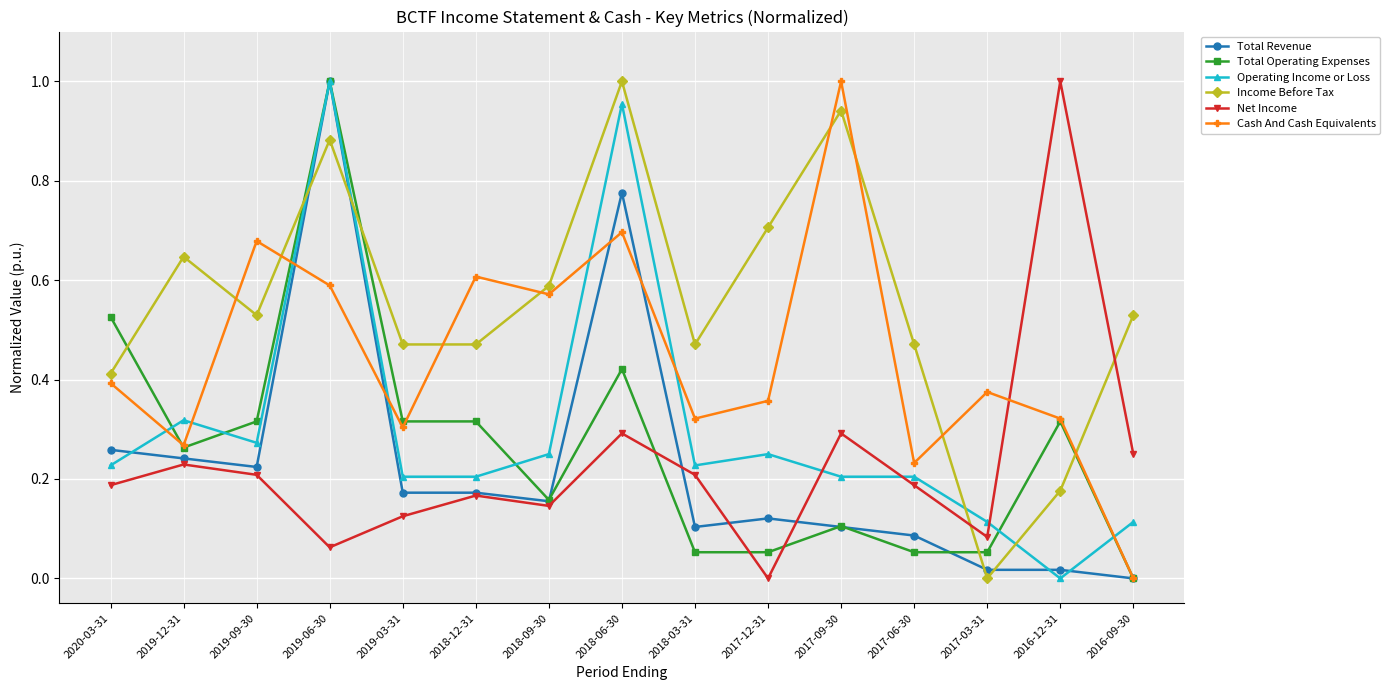

Which series changed the most between 2019-12-31 and 2017-06-30?

Total Operating Expenses